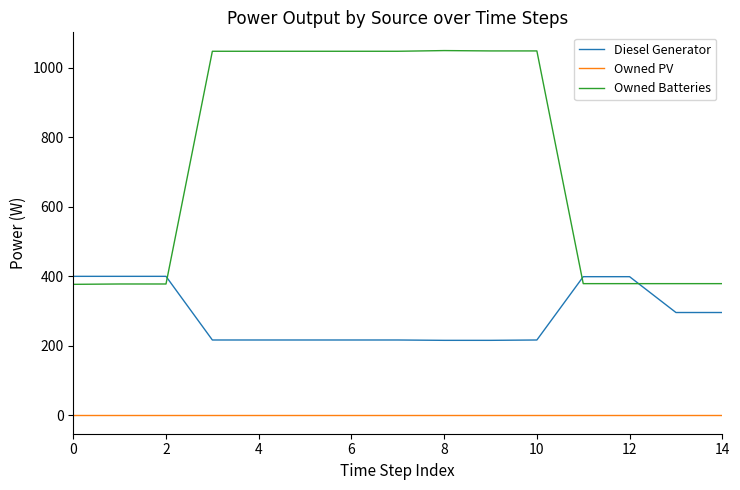

What is the minimum value for Diesel Generator?

216